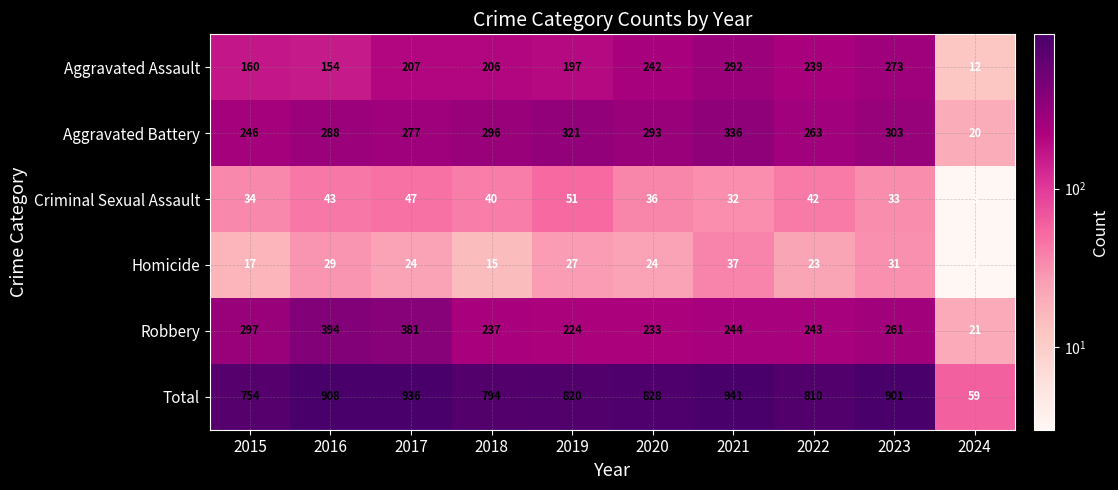

What is the difference between the highest and lowest values at 2017?

912